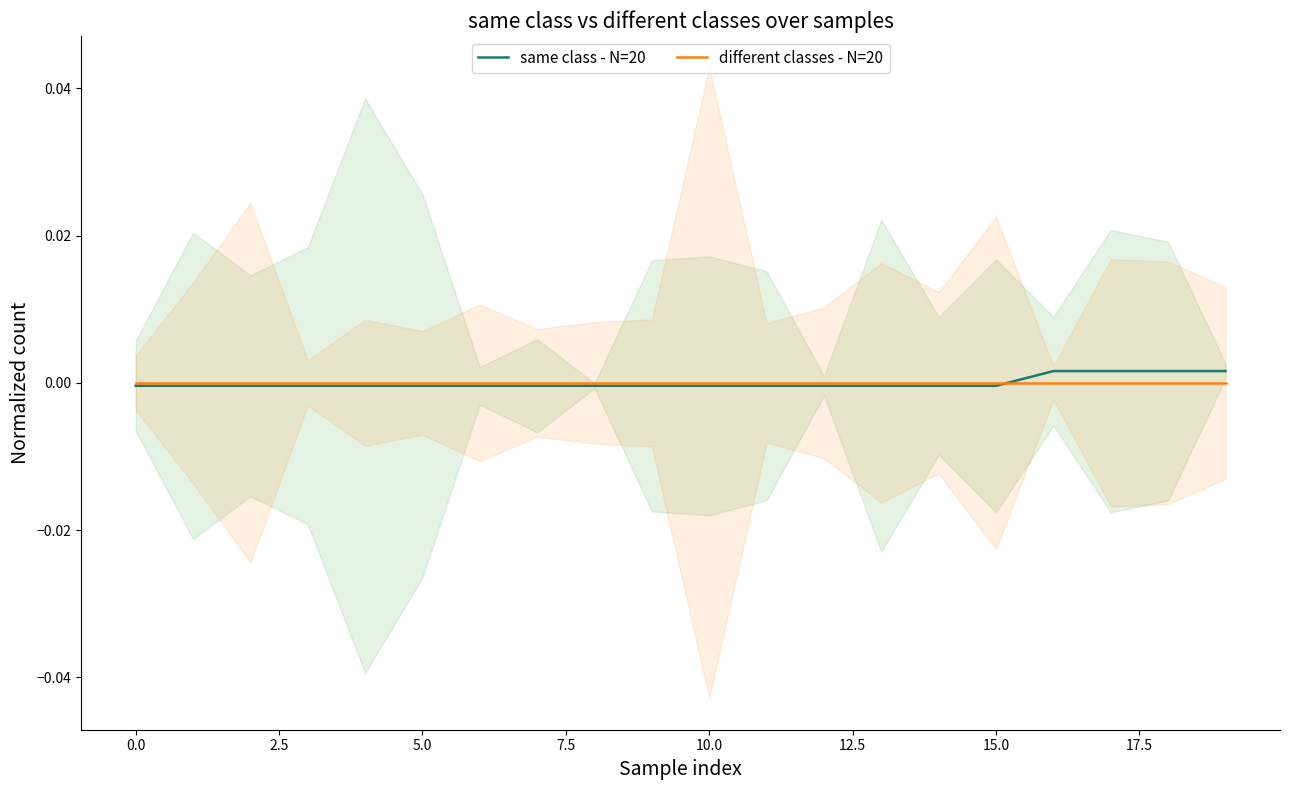

At how many categories does at least one series exceed 0?

4